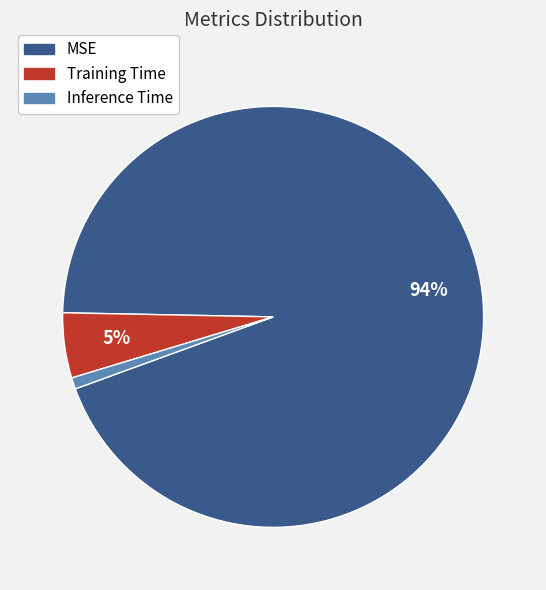

What is the largest slice in the pie chart?

MSE